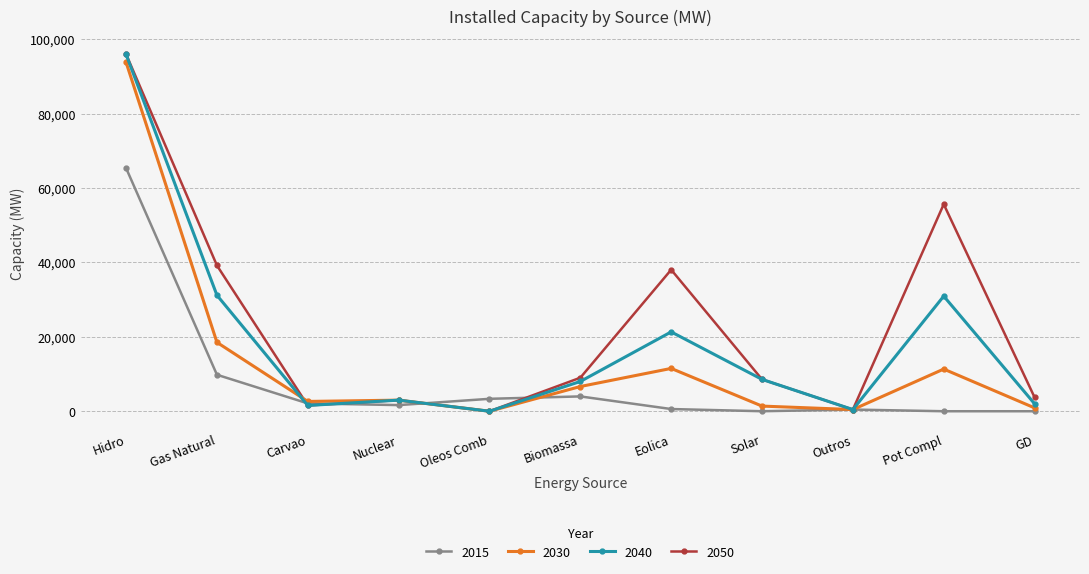

The value of 2015 at GD is -39849. True or false?

False